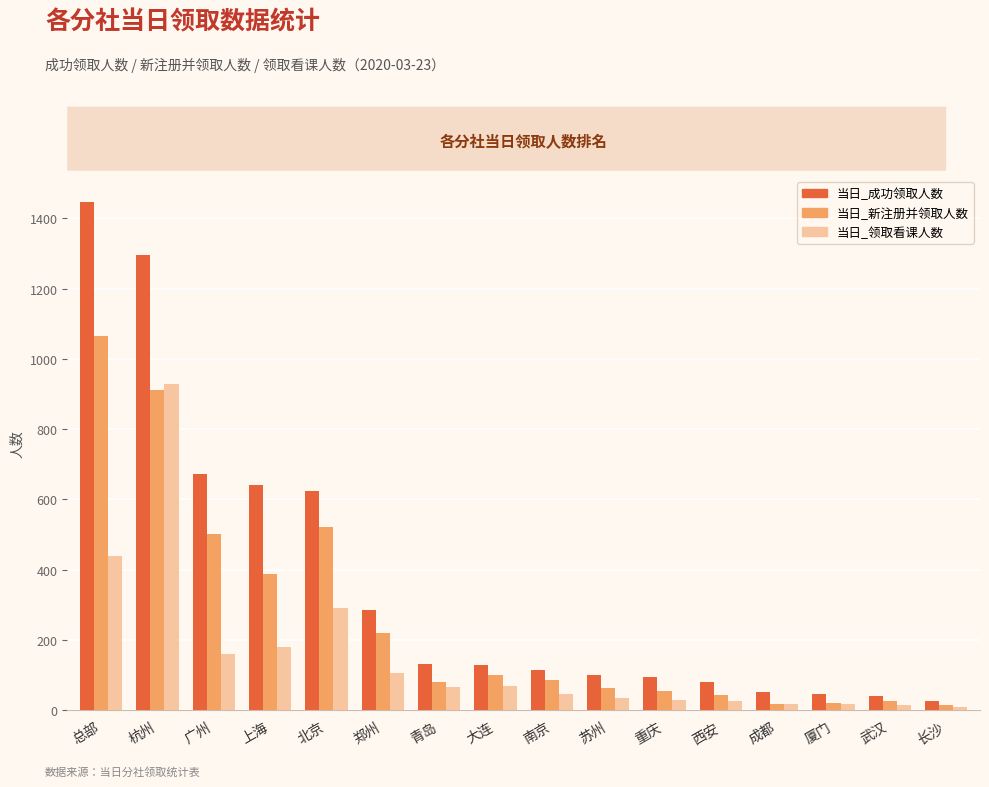

What are all the series names shown in the legend?

当日_成功领取人数, 当日_新注册并领取人数, 当日_领取看课人数